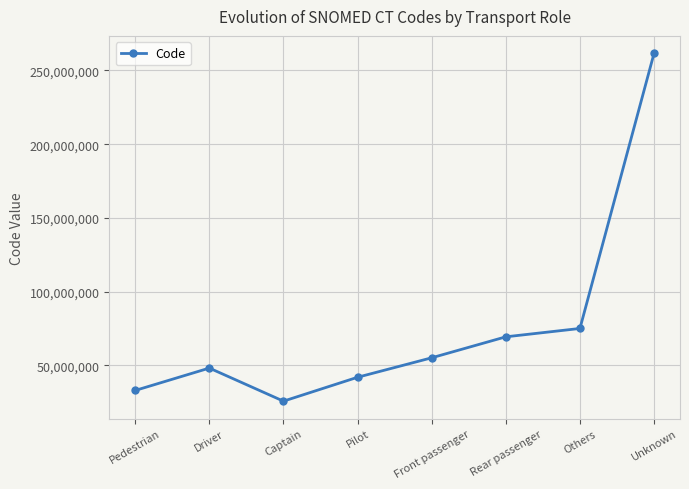

Where is the first local minimum?

Captain